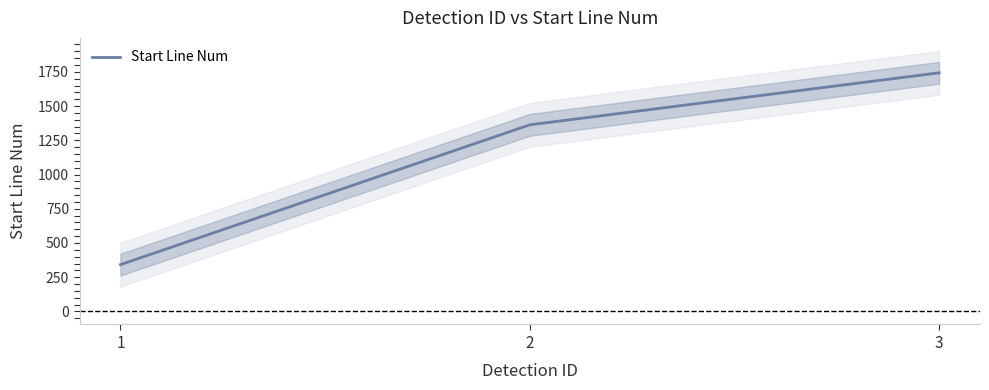

What is the maximum value shown in the chart?

1743